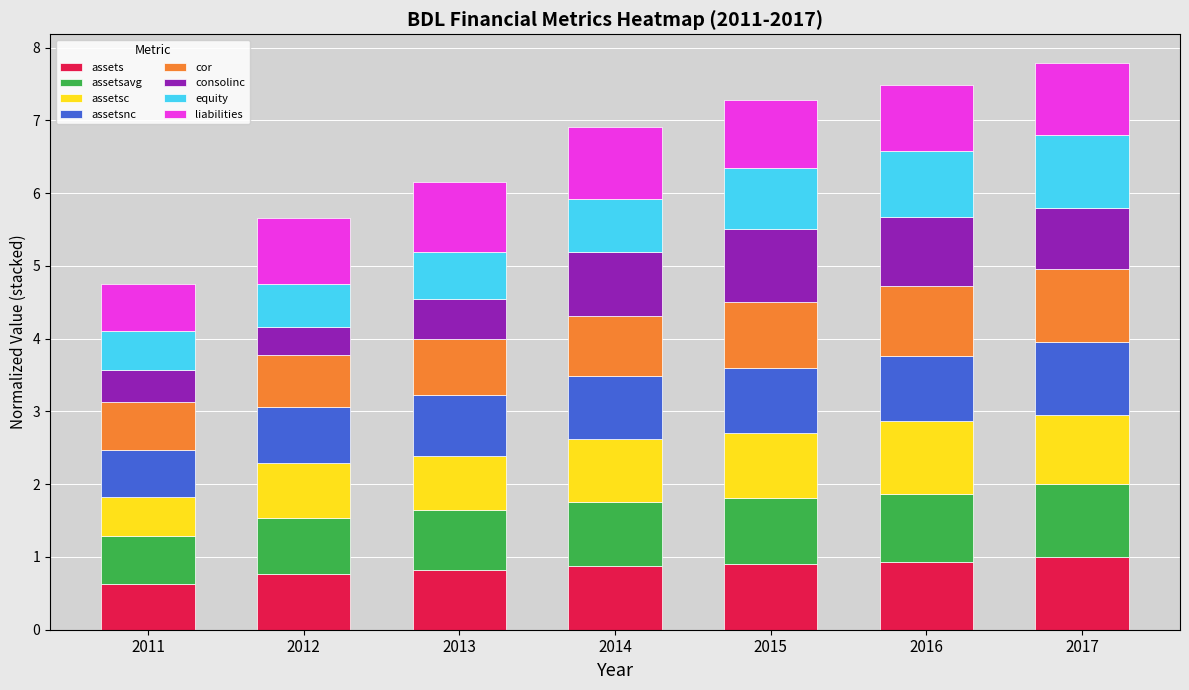

What is the maximum value for assets?

1.0